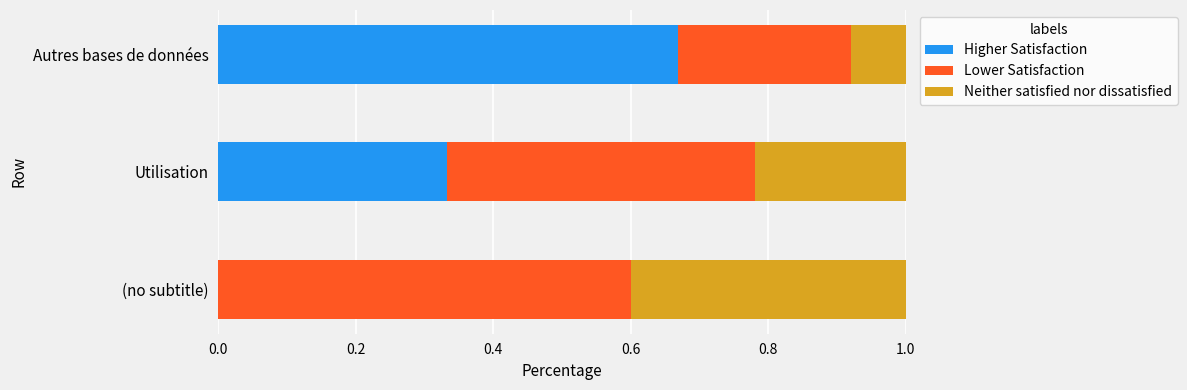

What is the total value across all series at Utilisation?

1.0